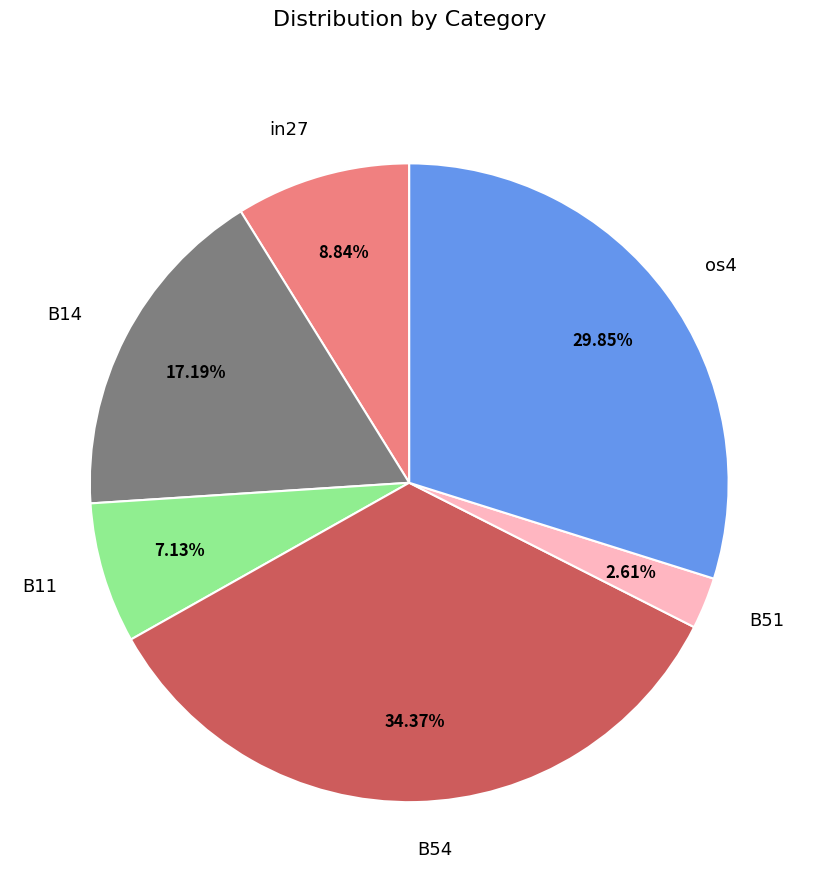

What is the largest slice in the pie chart?

B54